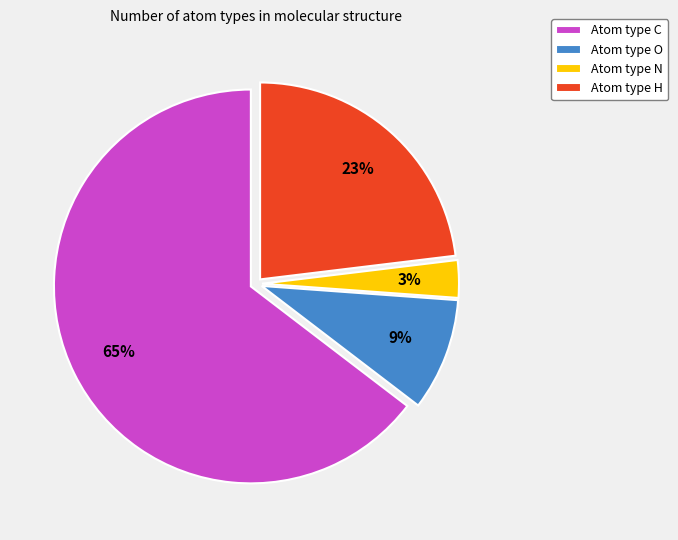

What is the smallest slice in the pie chart?

Atom type N